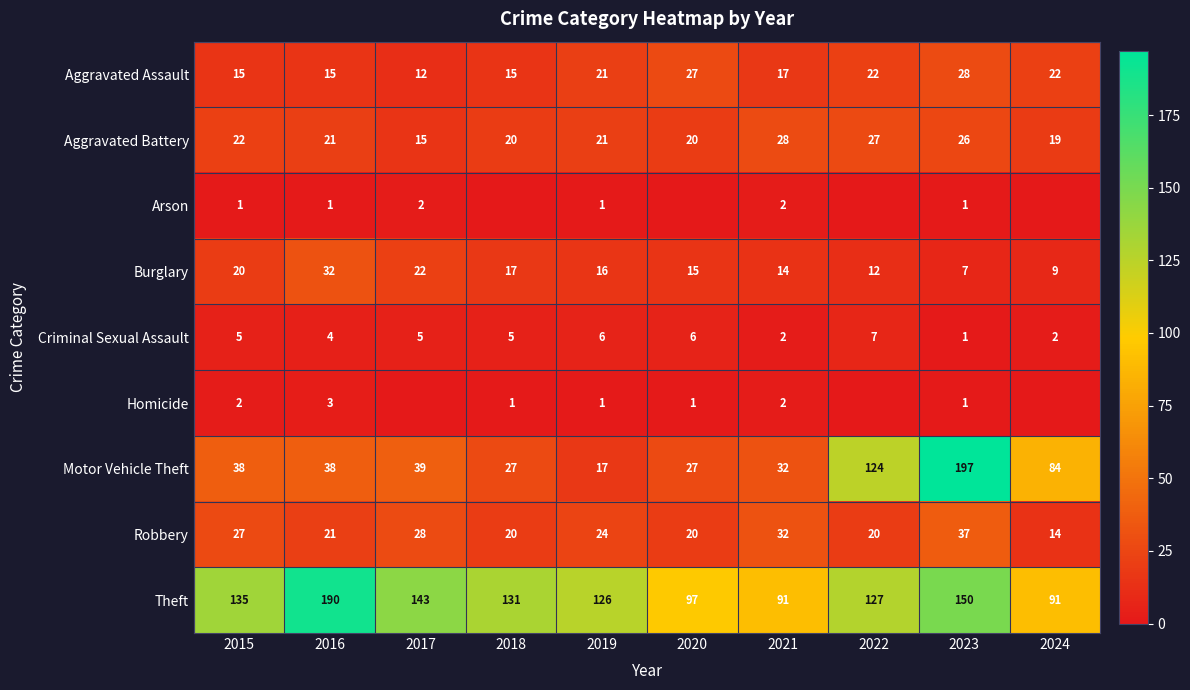

How many Criminal Sexual Assault values are between 2 and 6?

8